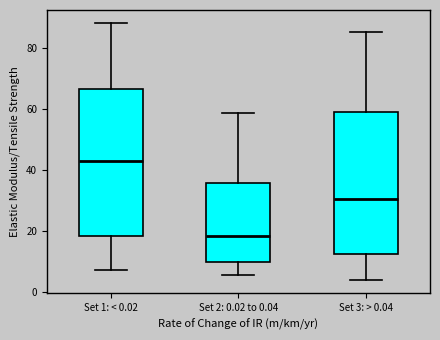

Reading left to right, read every box against the y-axis: the position of its median line, the range the box covers, and the ends of its whiskers. The values are not printed on the chart, so give them approximately, as read against the axis.

Set 1: < 0.02: median 42, box 18 to 66, whiskers 8 to 88
Set 2: 0.02 to 0.04: median 18, box 10 to 36, whiskers 6 to 58
Set 3: > 0.04: median 30, box 12 to 60, whiskers 4 to 86